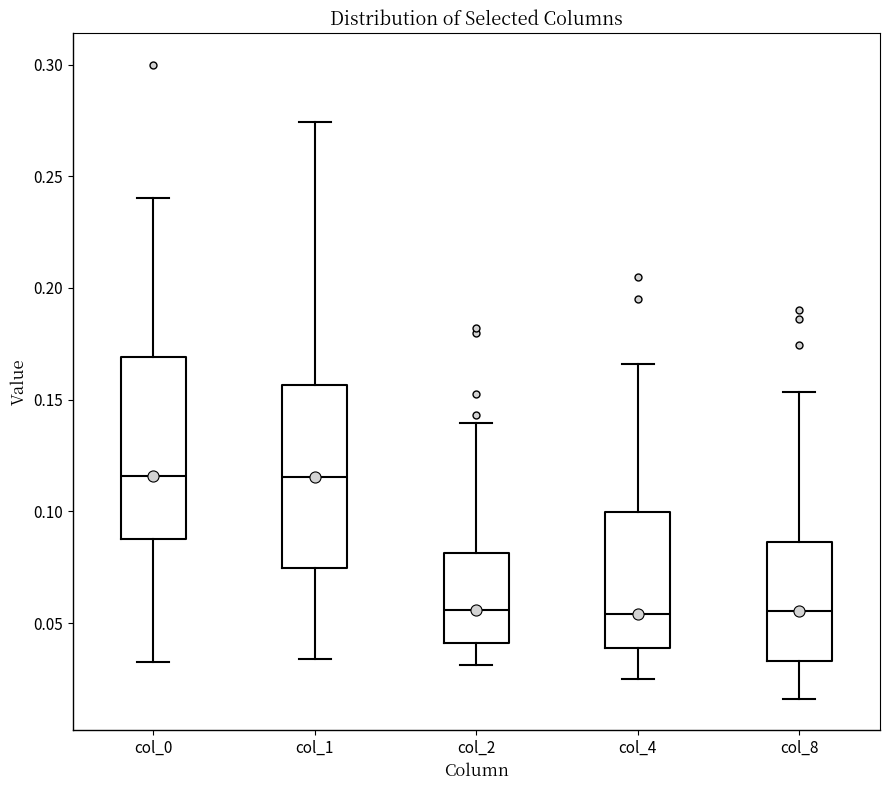

Where does the median line of the box for col_1 sit on the y-axis? The values are not printed on the chart, so give them approximately, as read against the axis.

0.115